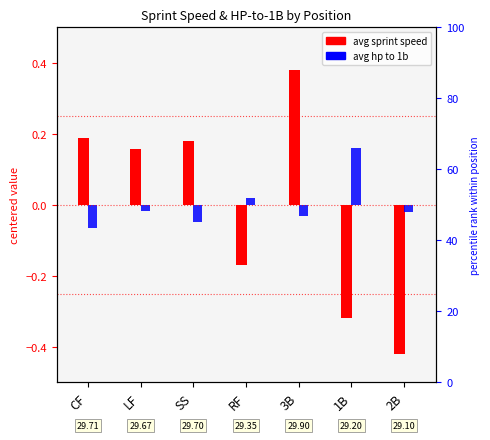

Count the avg sprint speed (centered) values in the range 0 to 1.

4